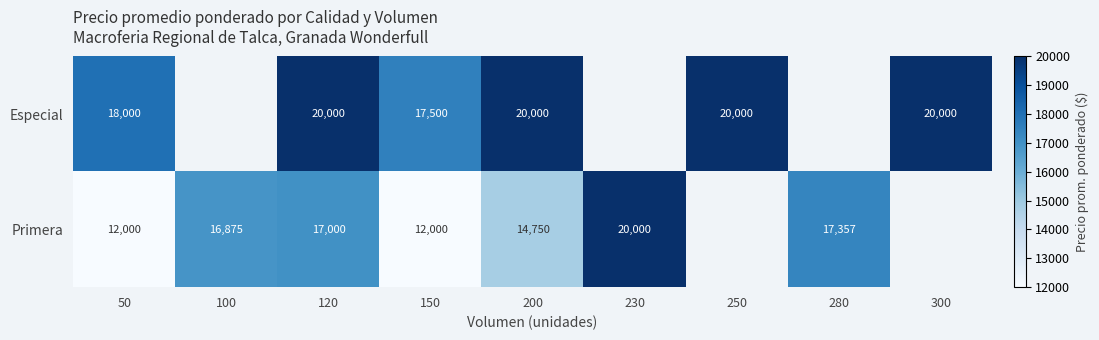

Is the value of Especial at 200 greater than the value of Primera at 150?

Yes